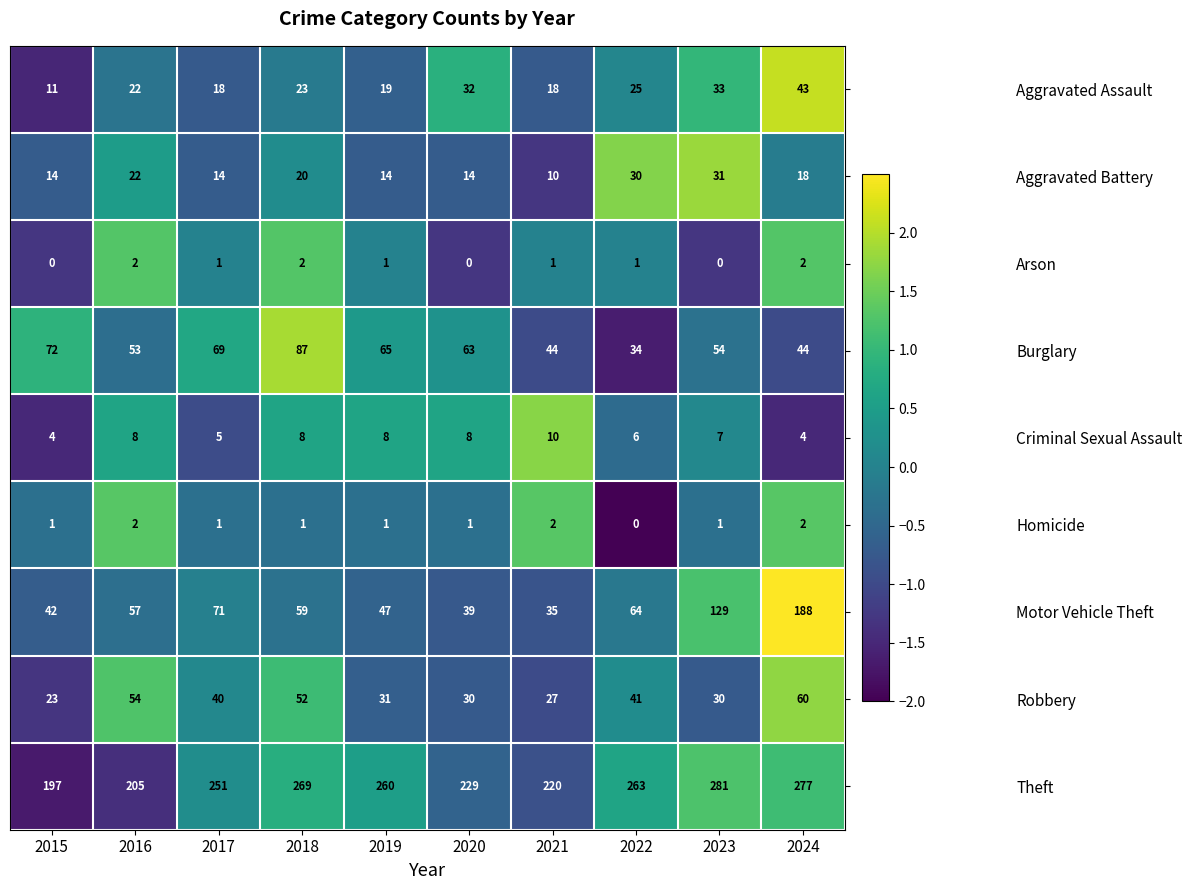

Which series has the largest total across all categories?

Theft